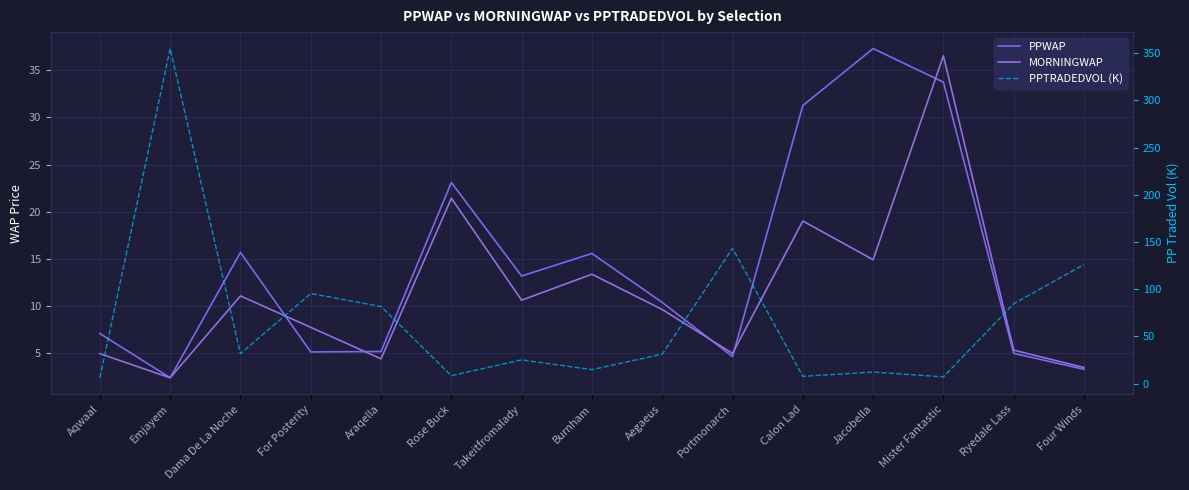

What position from the left is Takeitfromalady?

7